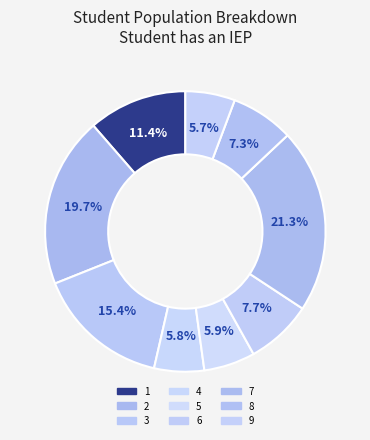

Which slice is the largest?

7